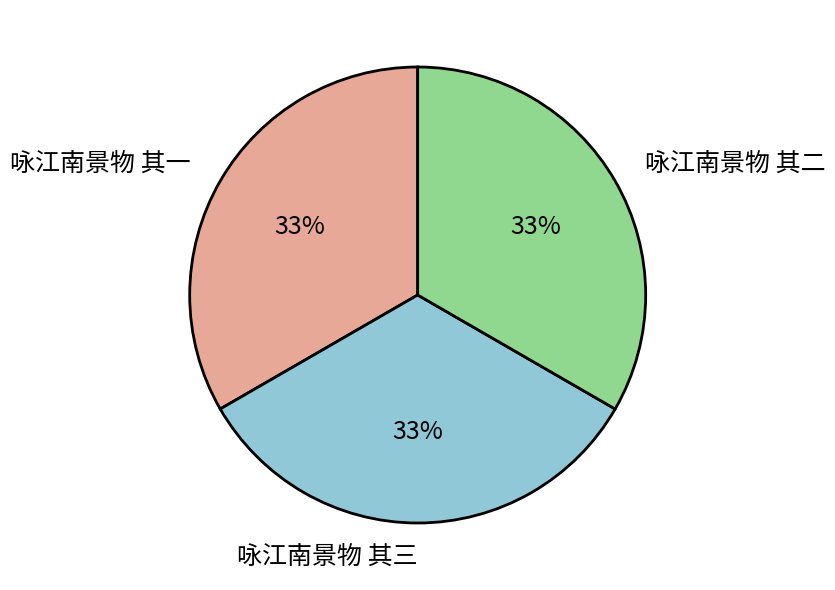

To the nearest percent, what is the average slice percentage?

33%